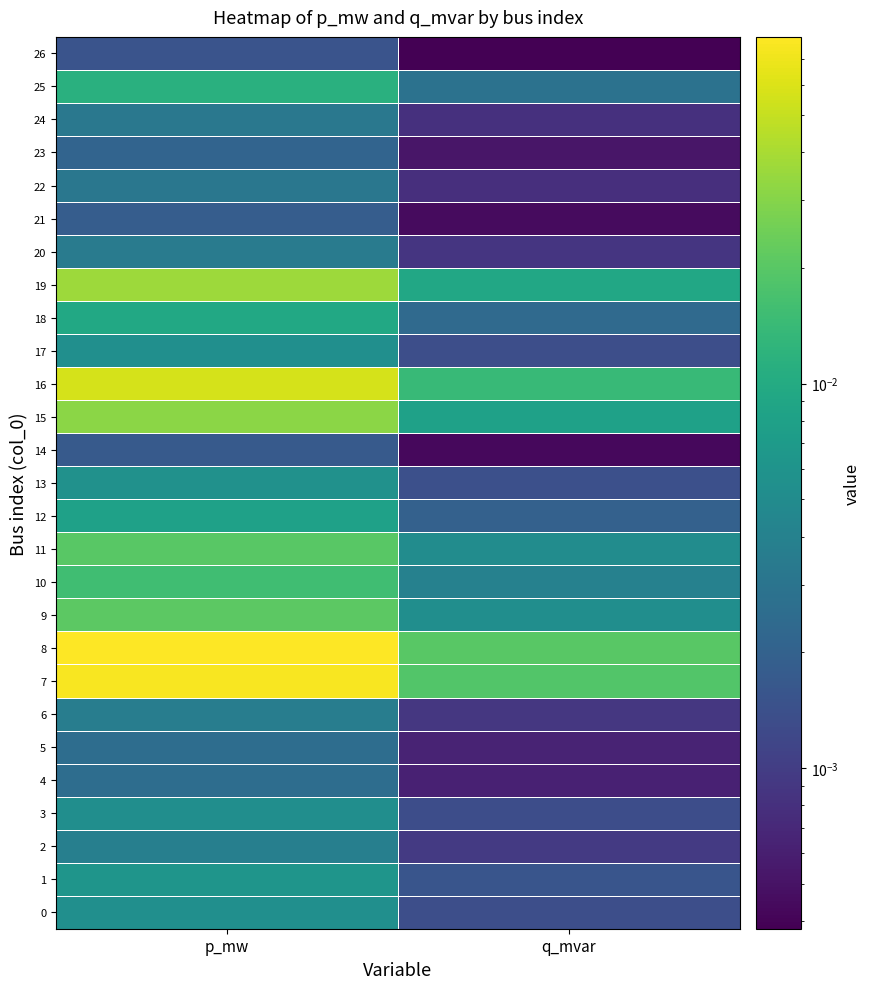

How many categories are shown in the chart?

2